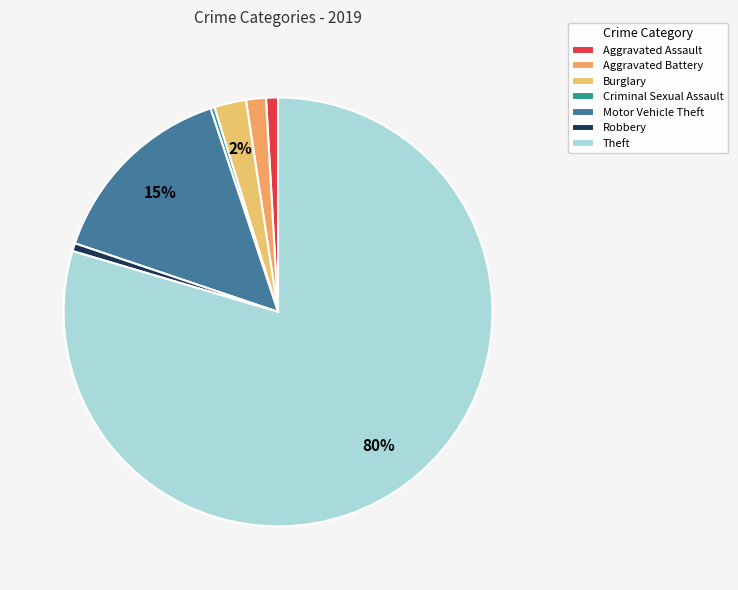

Is there any slice that represents more than half of the pie?

Yes